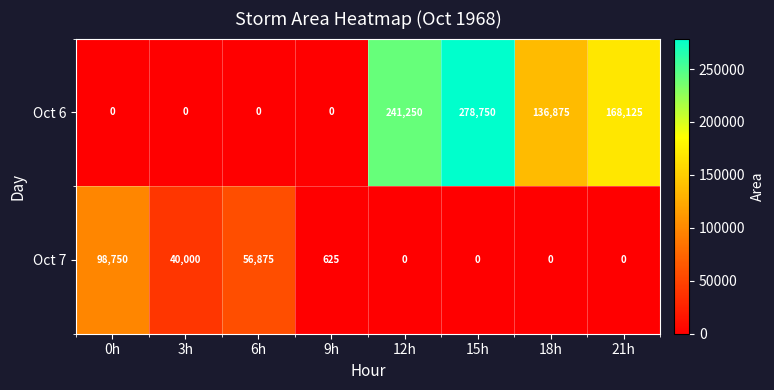

What is the difference between the Oct 6 values at 9h and 15h?

278750